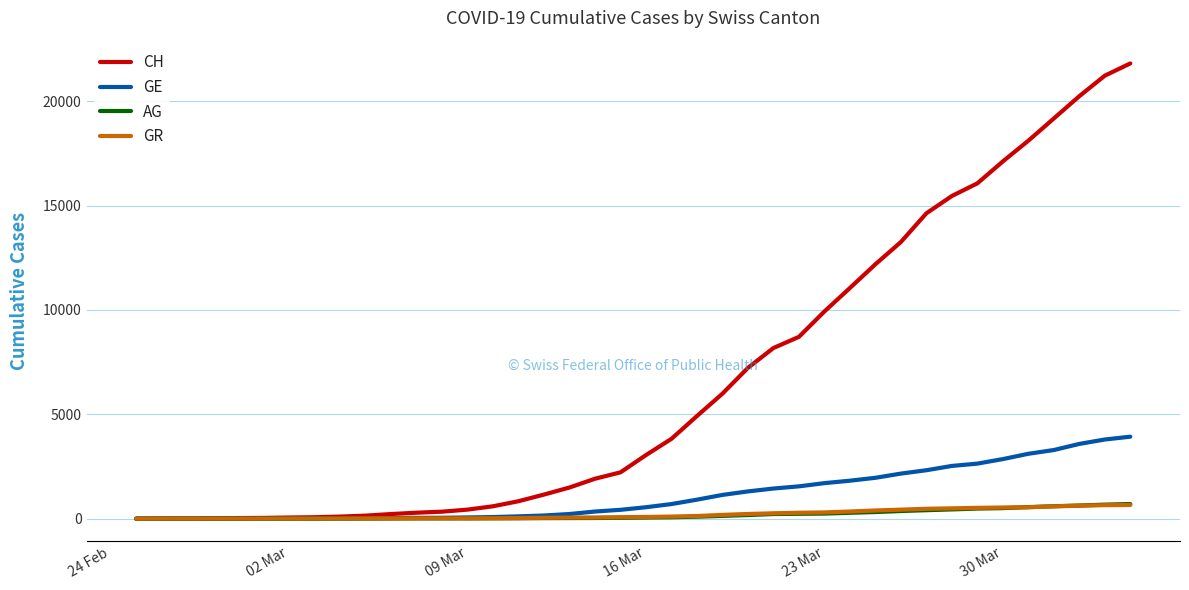

What is the greatest value displayed?

21808